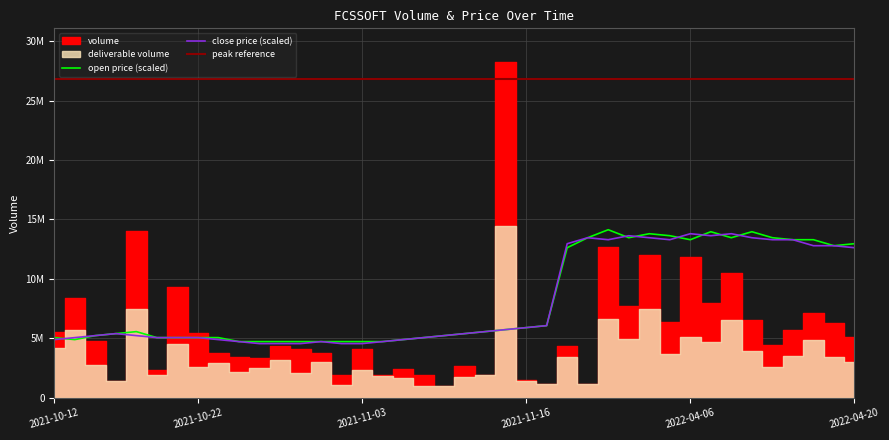

Rank the series by their average value, from lowest to highest.

close, open